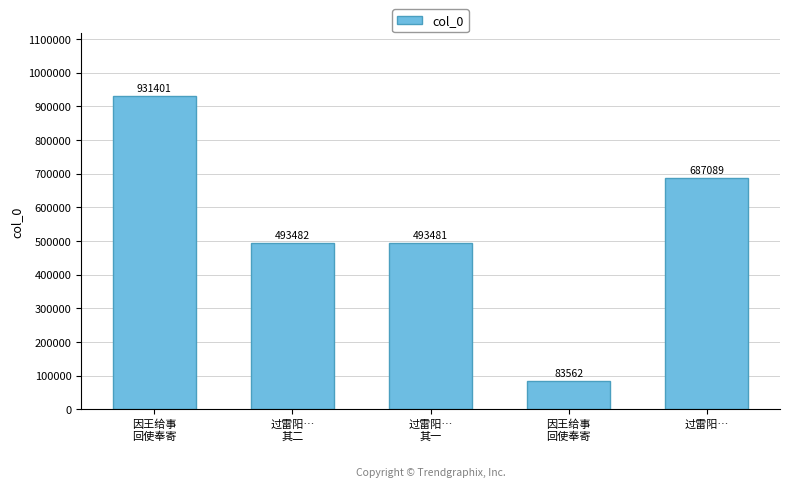

Does the chart contain any negative values?

No